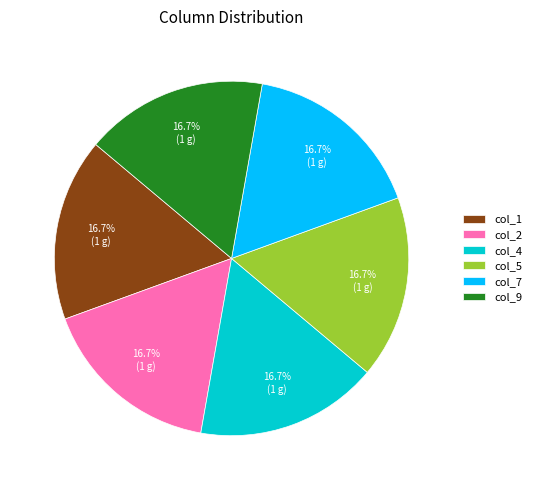

Is there any slice that represents more than half of the pie?

No